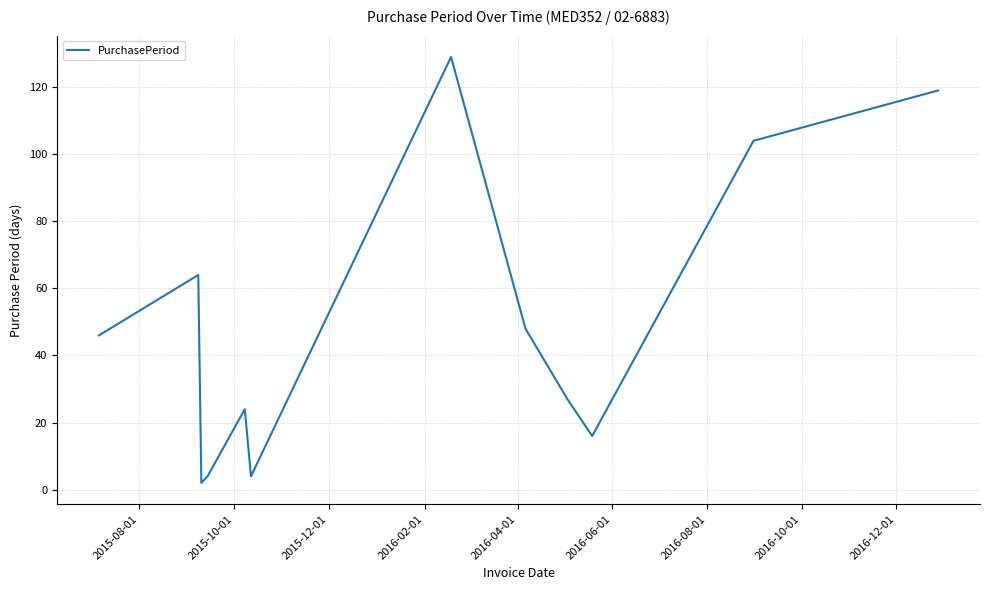

What is the difference between the maximum and minimum values?

127